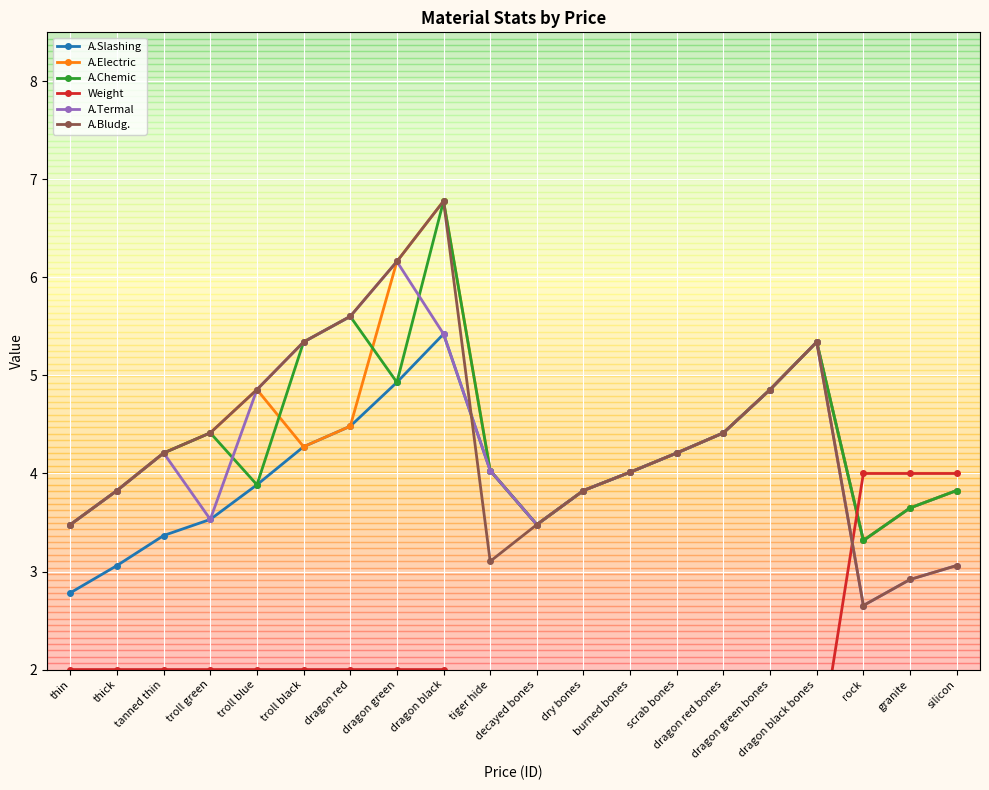

What is the smallest value displayed?

1.0